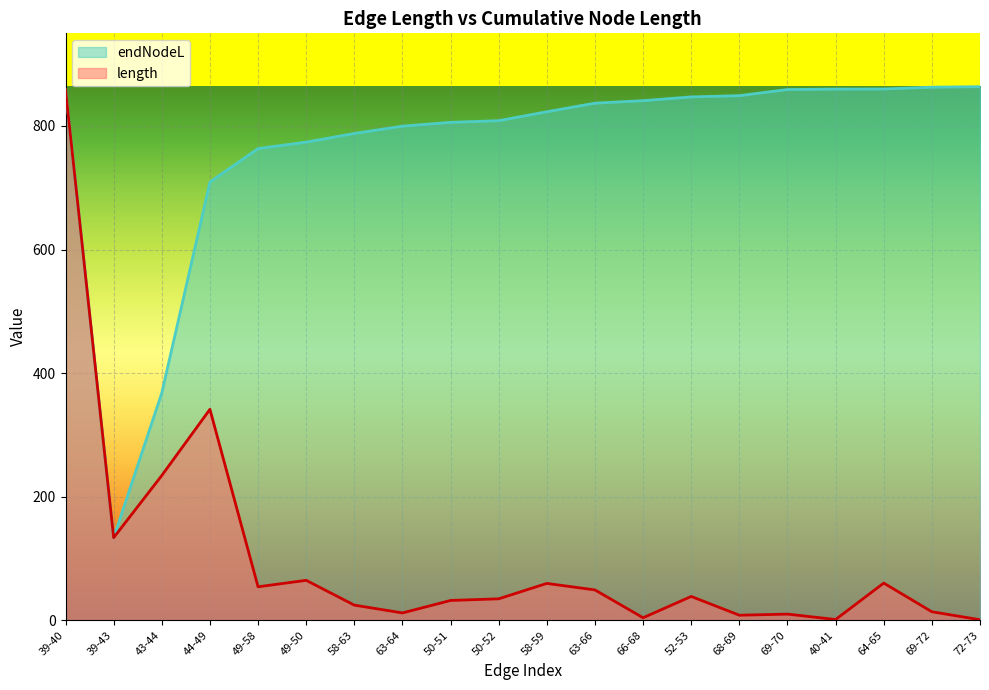

The value of endNodeL at 66-68 is 840.9. True or false?

True